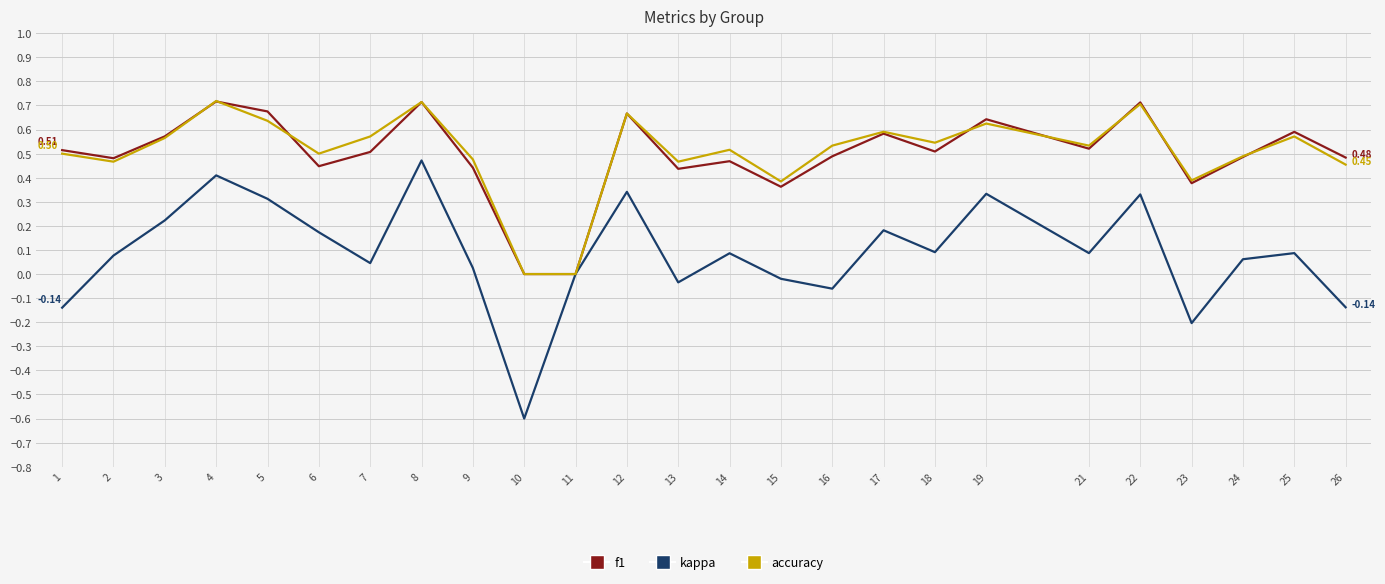

Which series has the largest range (max minus min)?

kappa